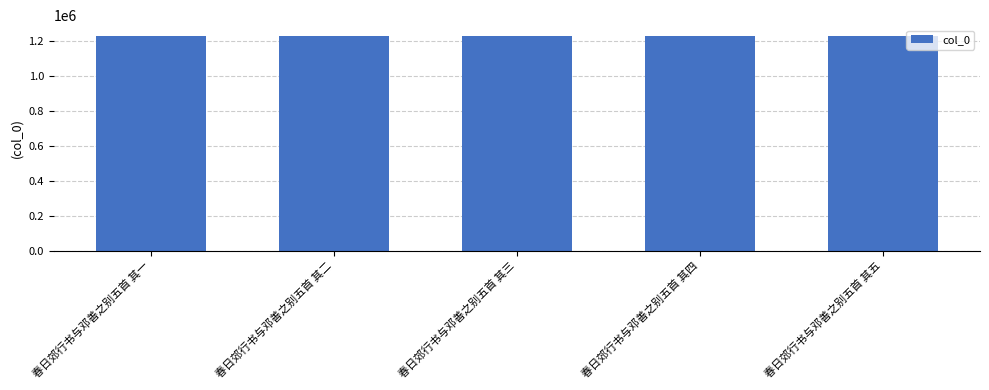

What is the smallest value displayed?

1230202